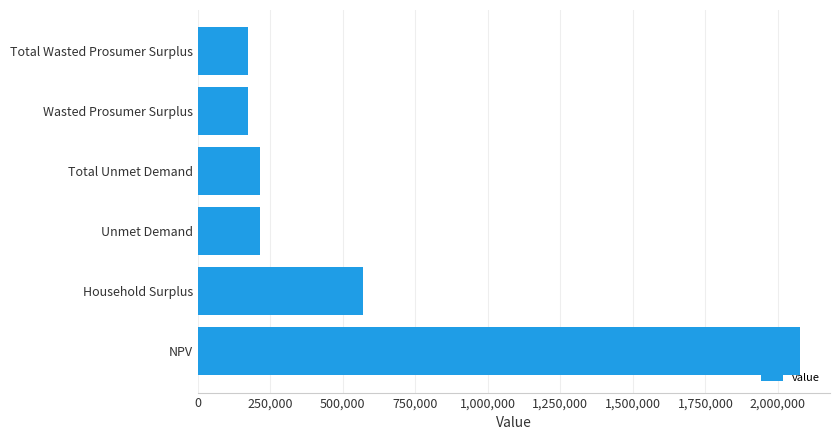

What is the smallest value displayed?

173398.7